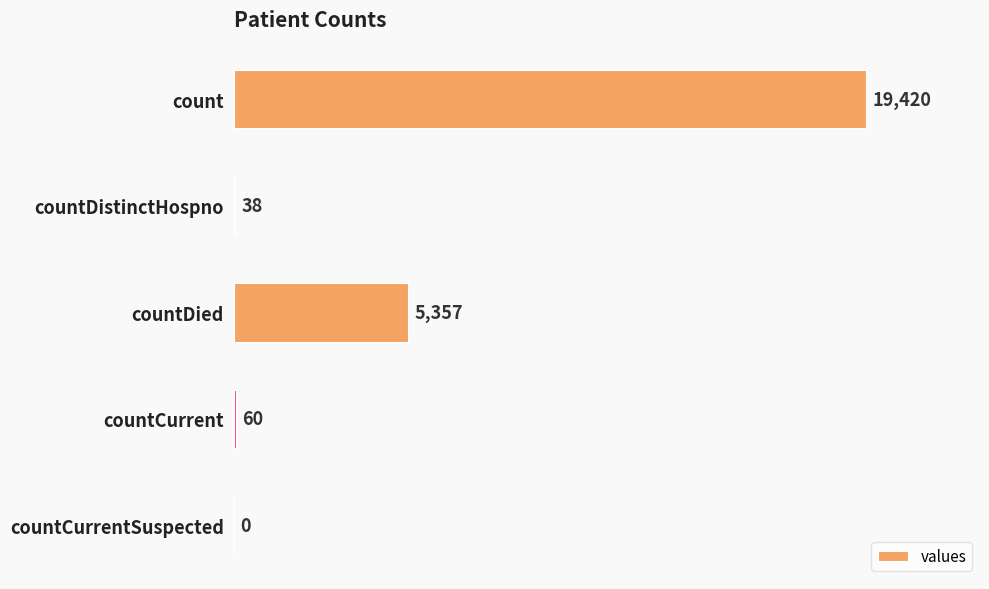

Reading bottom to top, transcribe all the data shown in this chart.

countCurrentSuspected=0	countCurrent=60	countDied=5357	countDistinctHospno=38	count=19420